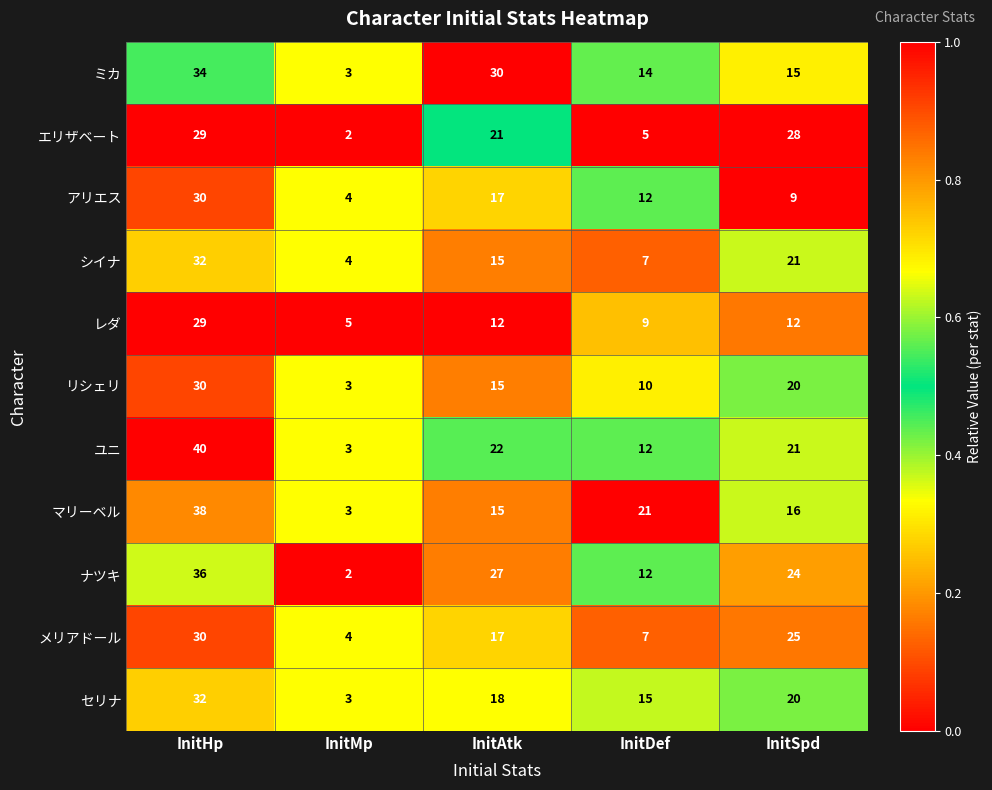

At which category is the sum across all series the highest?

InitHp